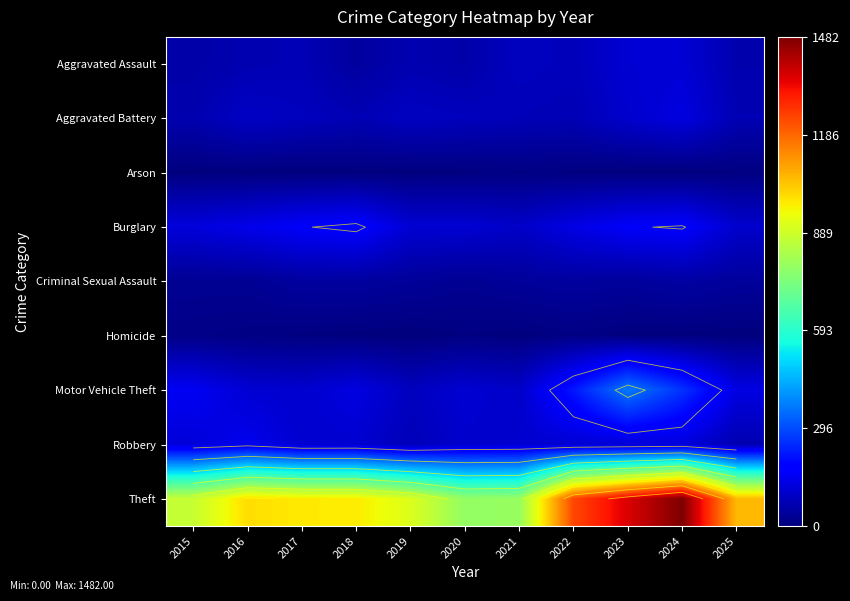

Which series has the largest total across all categories?

Theft